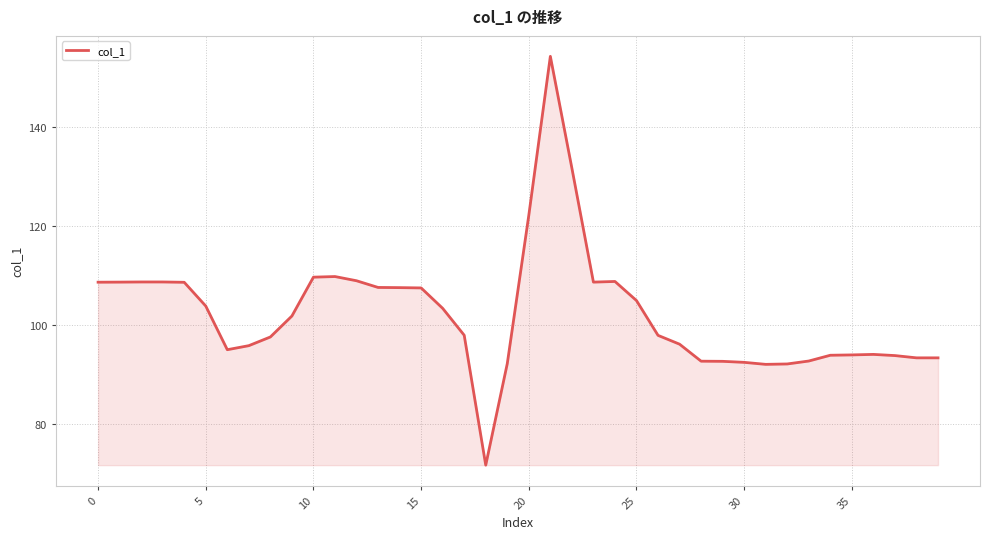

What is the minimum value shown in the chart?

71.8